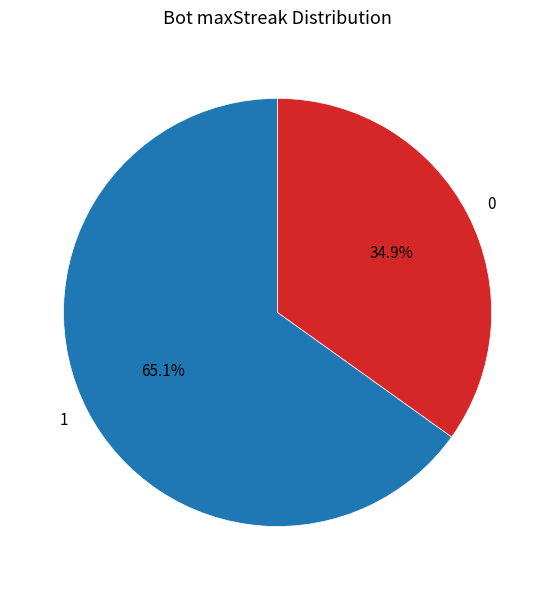

Which has a higher value, 0 or 1?

1